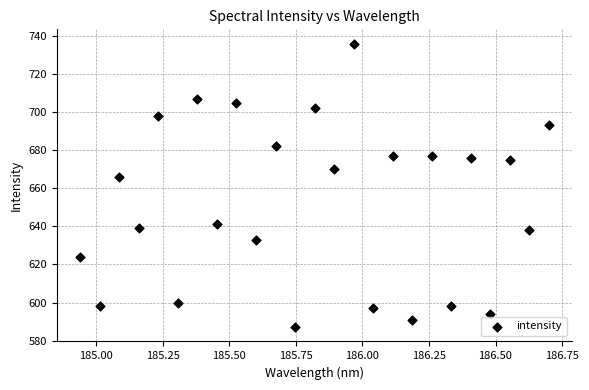

What Y value in the scatter plot is closest to 661?

666